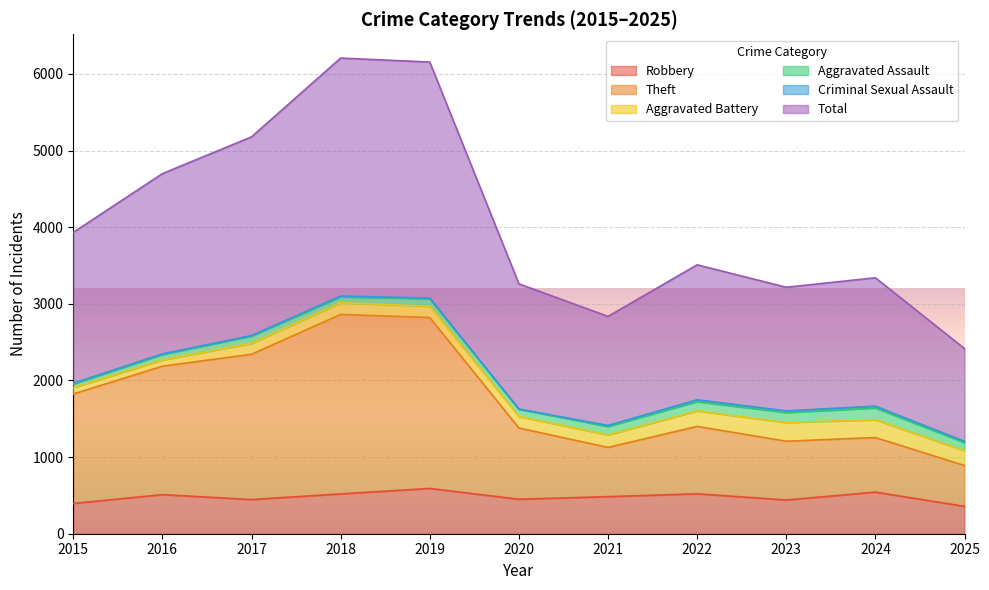

Is the value of Total at 2017 greater than the value of Theft at 2017?

Yes